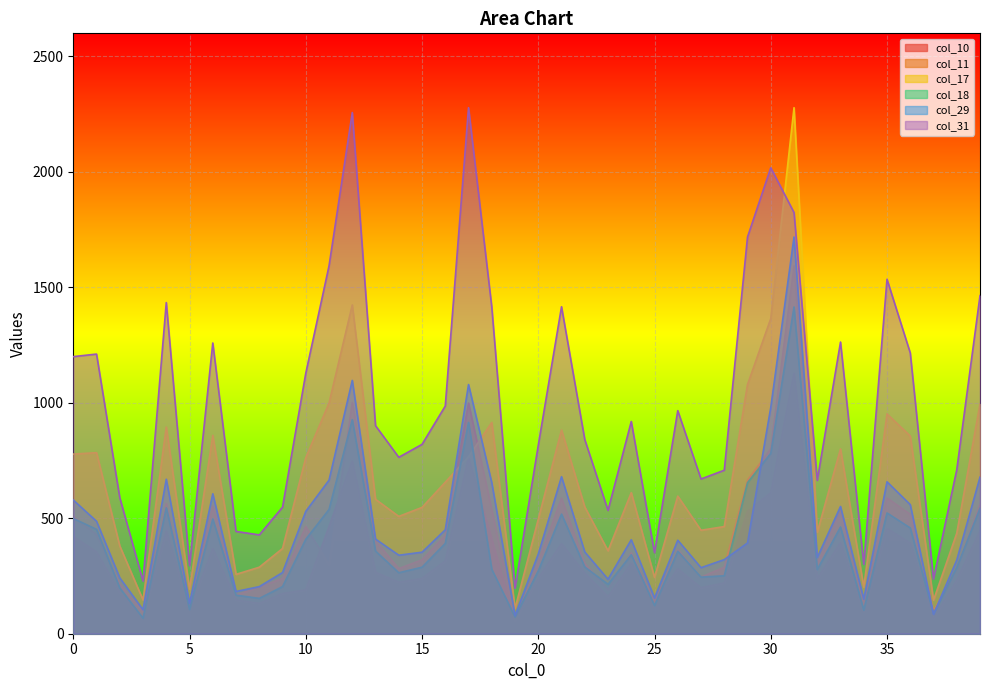

What is the sum of all col_17 values?

26412